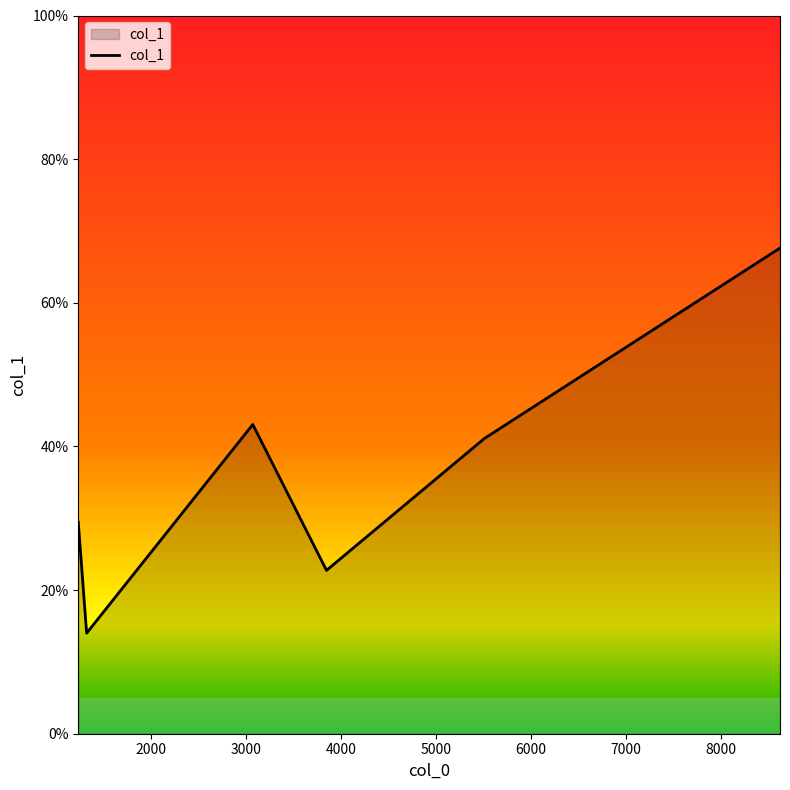

What is the greatest value displayed?

67.6